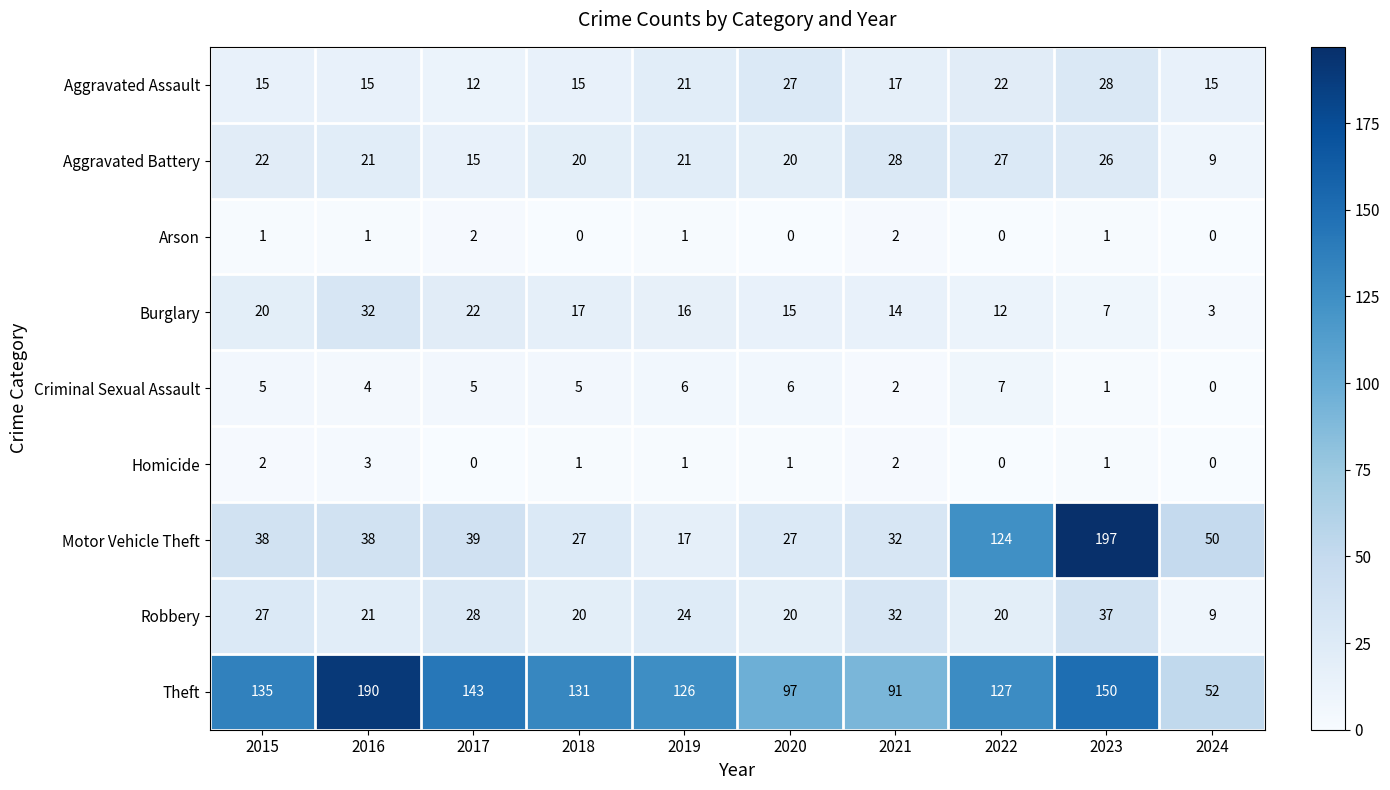

The Burglary series shows 10 at 2017. True or false?

False